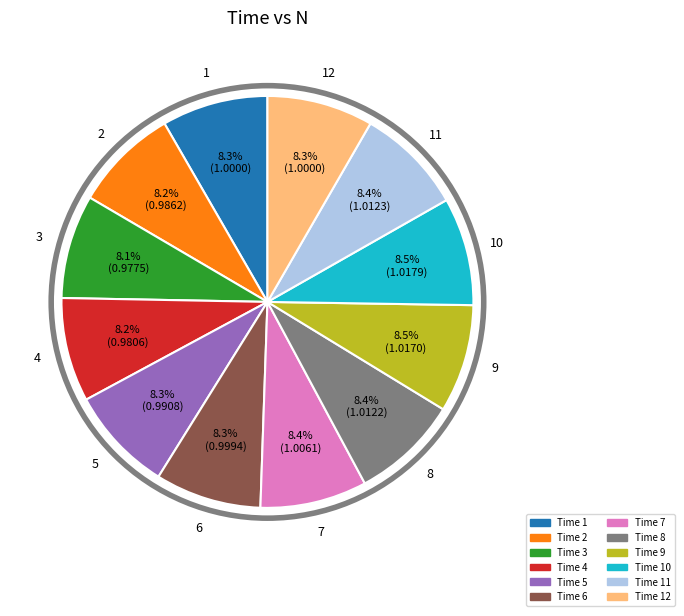

Does any single category account for the majority?

No